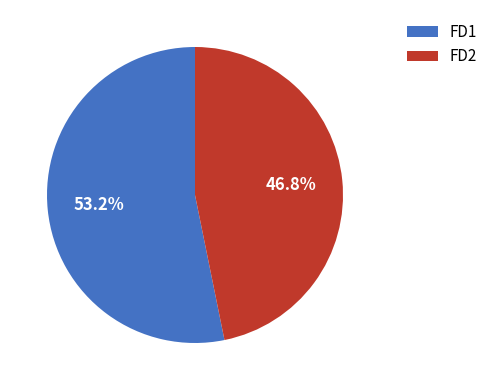

How many segments does this pie chart have?

2